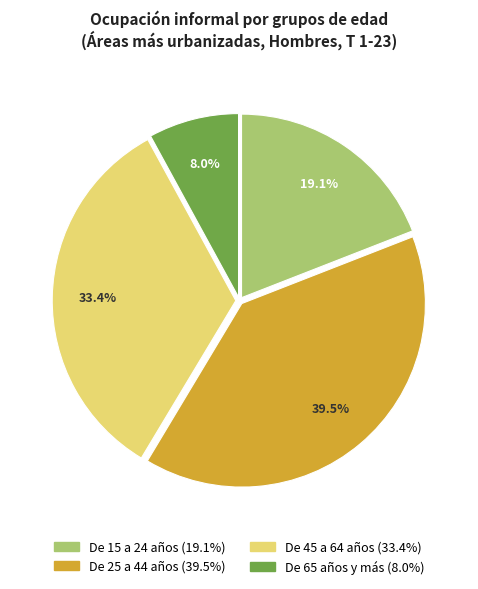

Approximately how many times larger is the value at De 45 a 64 años compared to De 25 a 44 años?

0.8